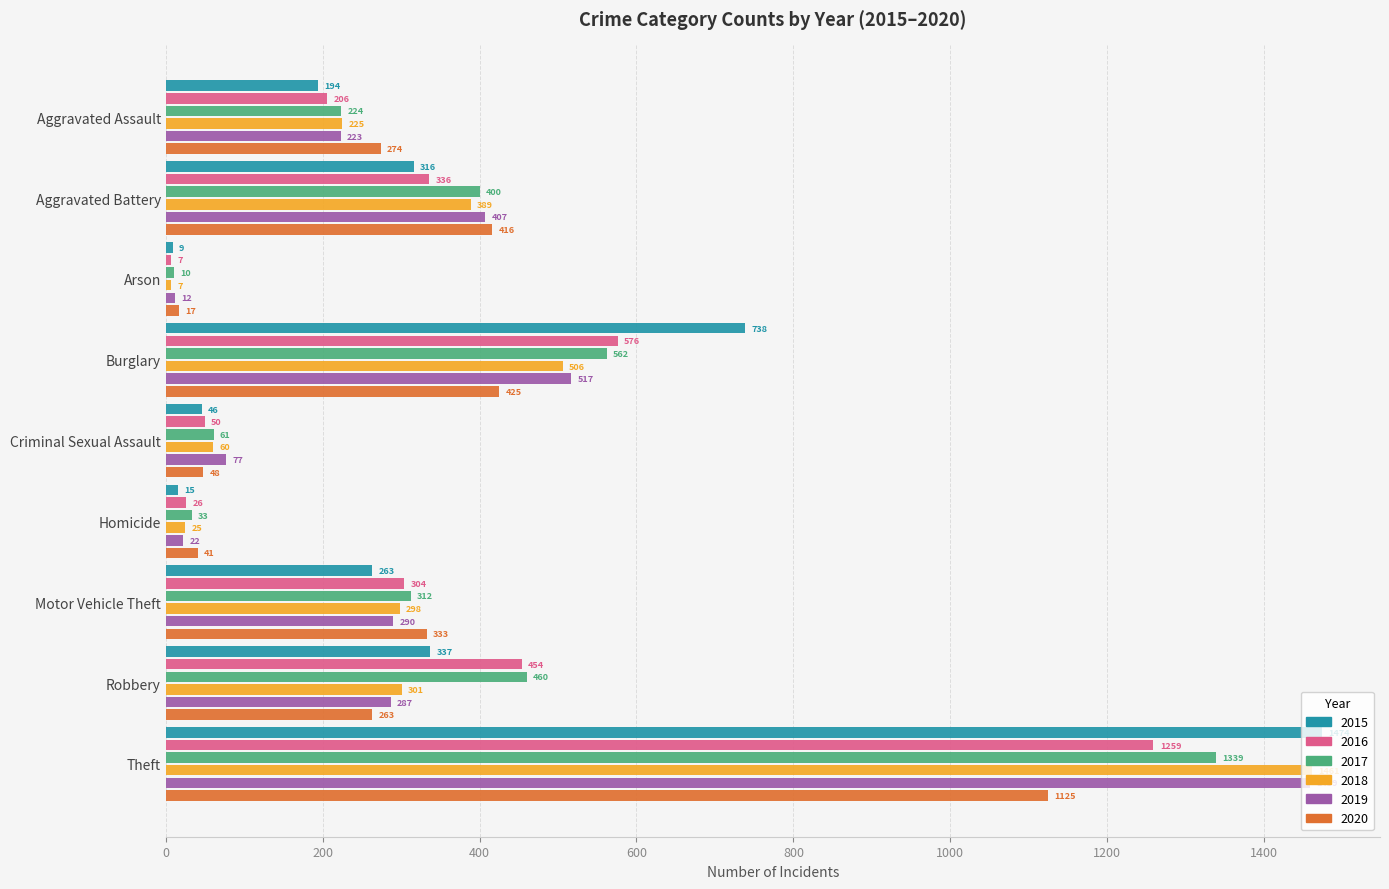

Which label corresponds to the largest value in the chart?

Theft